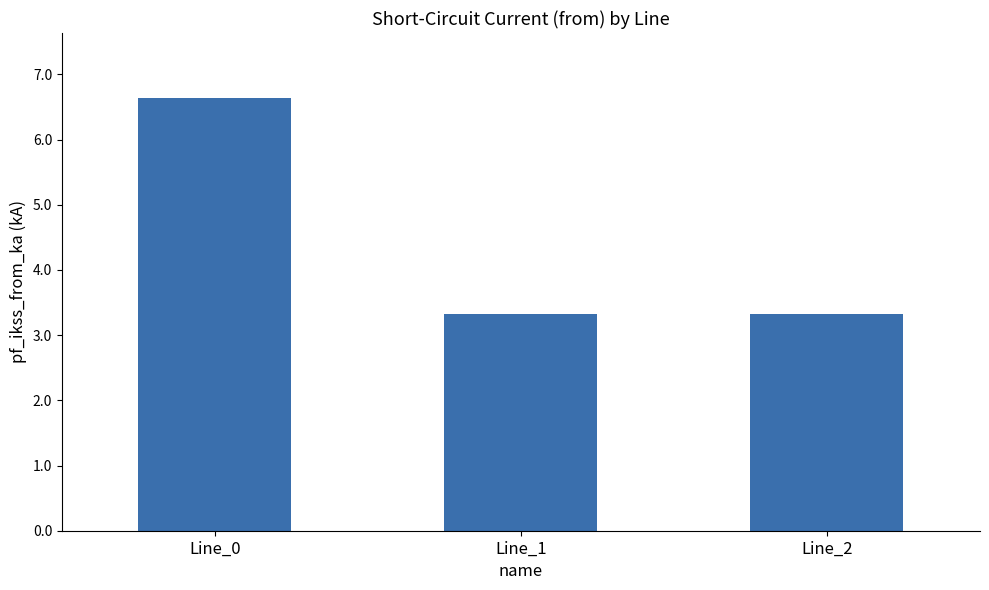

True or false: the data shows 0.8 at Line_2.

False